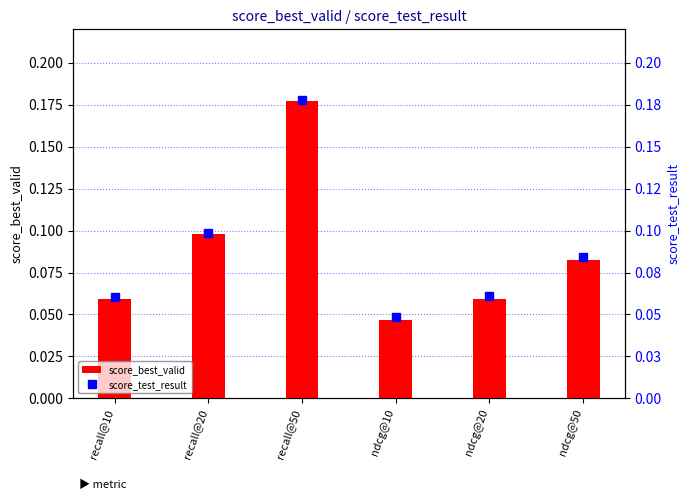

What are all the series names shown in the legend?

score_best_valid, score_test_result